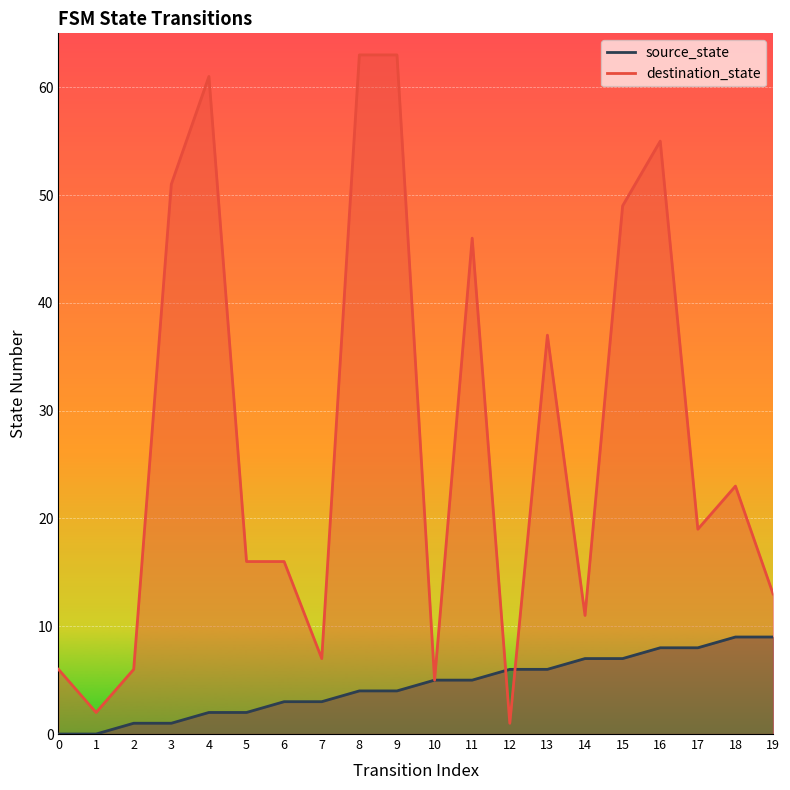

True or false: destination_state and source_state intersect in this chart.

True